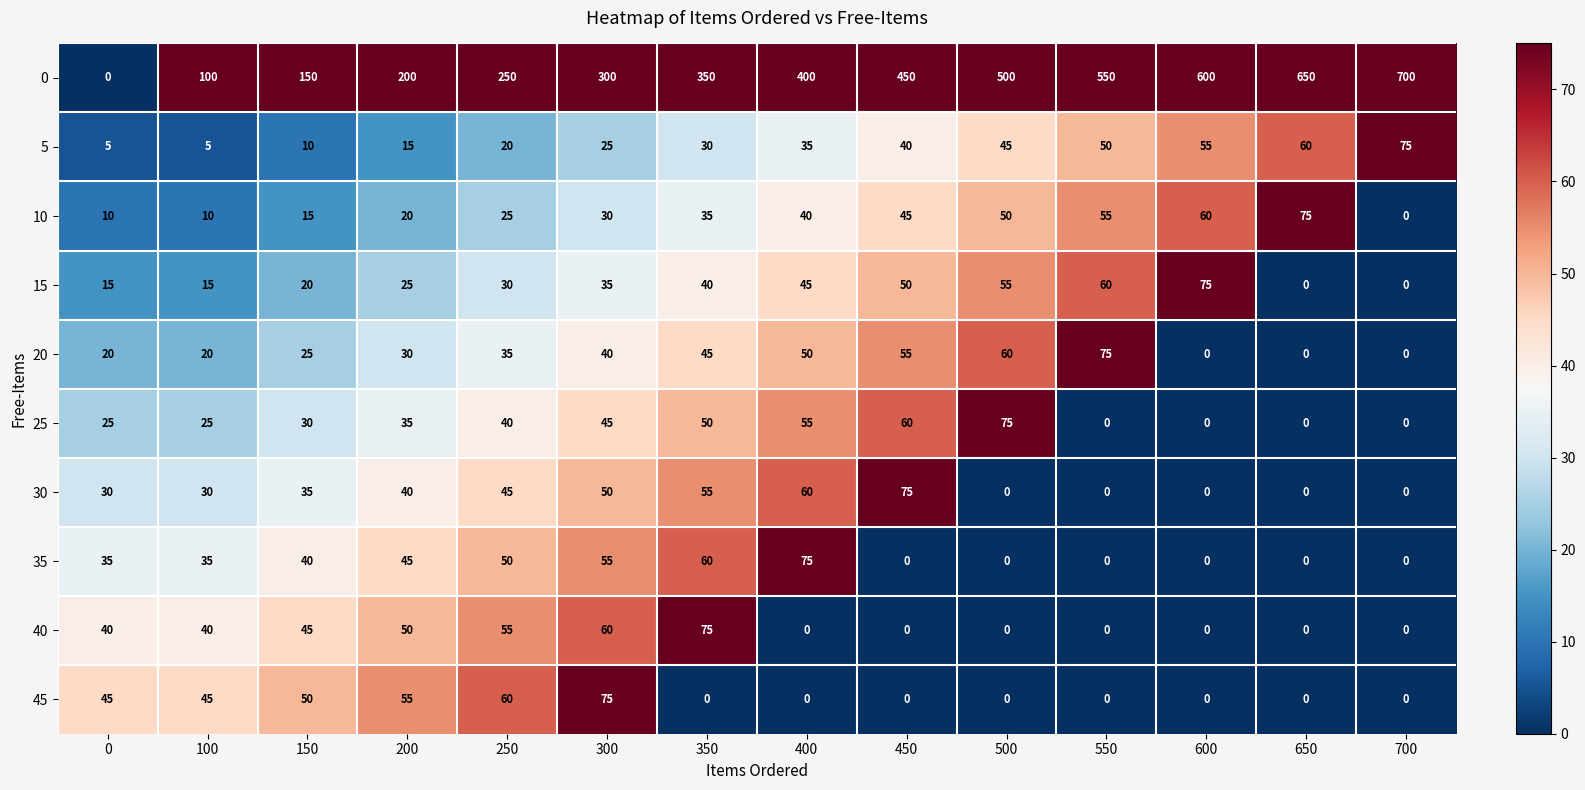

Between 150 and 350, which series saw the biggest shift?

0